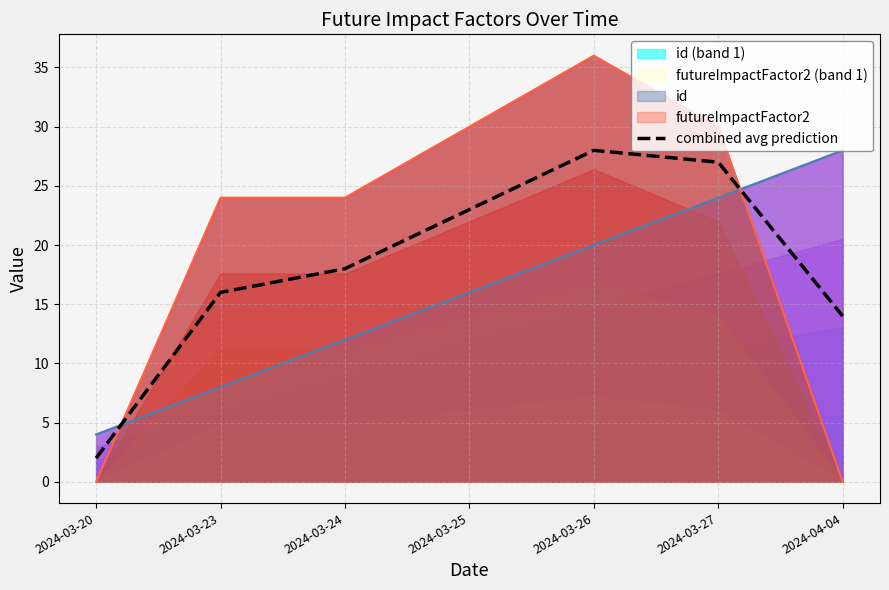

List the labels in order of value, smallest first.

2024-03-20, 2024-04-04, 2024-03-23, 2024-03-24, 2024-03-25, 2024-03-27, 2024-03-26